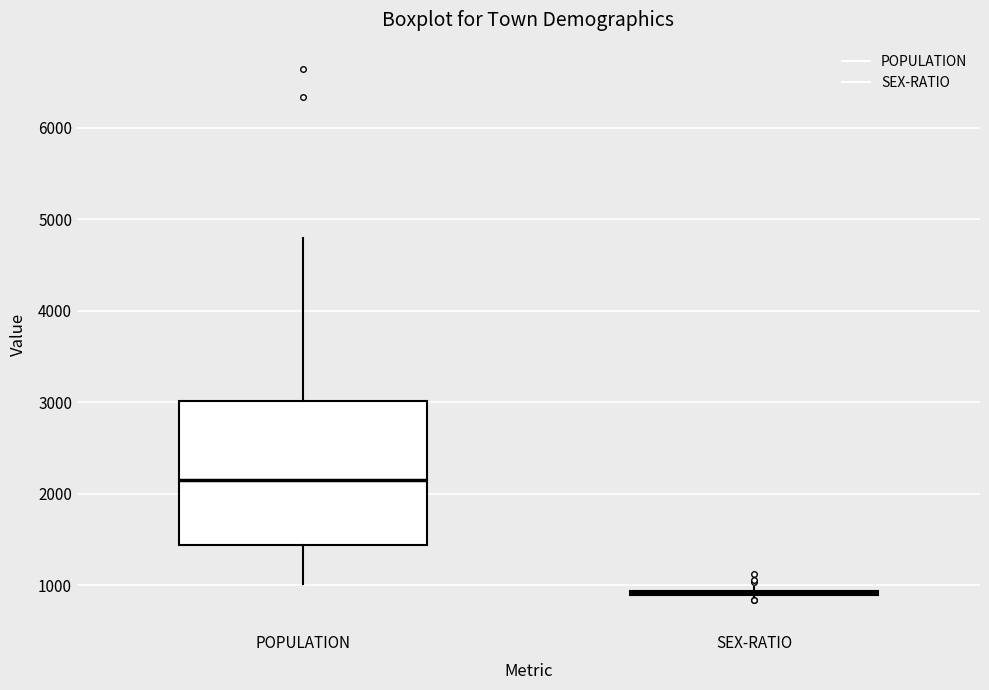

Reading left to right, read every box against the y-axis: the position of its median line, the range the box covers, and the ends of its whiskers. The values are not printed on the chart, so give them approximately, as read against the axis.

POPULATION: median 2200, box 1400 to 3000, whiskers 1000 to 4800
SEX-RATIO: box collapsed to a line at 900, whiskers 800 to 1000